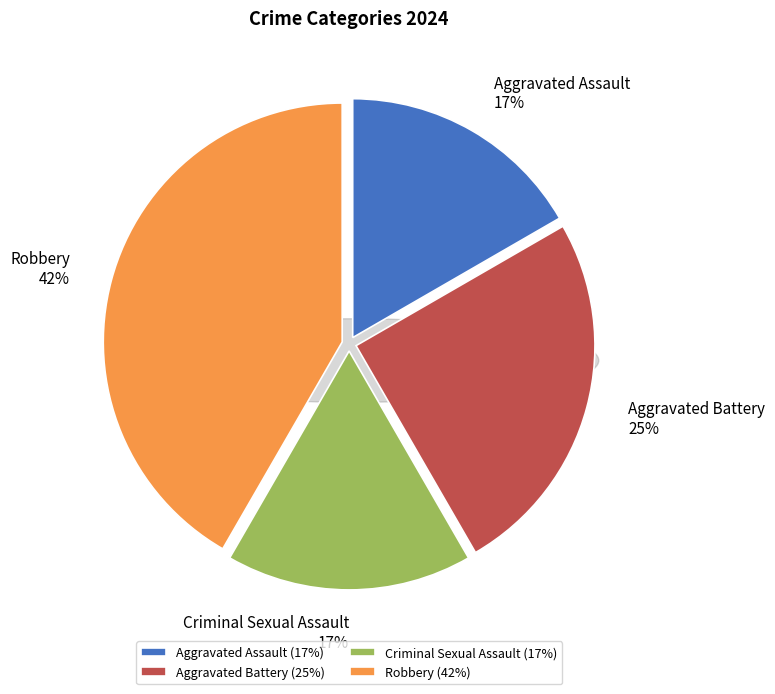

To the nearest percent, what is the average slice percentage?

25%